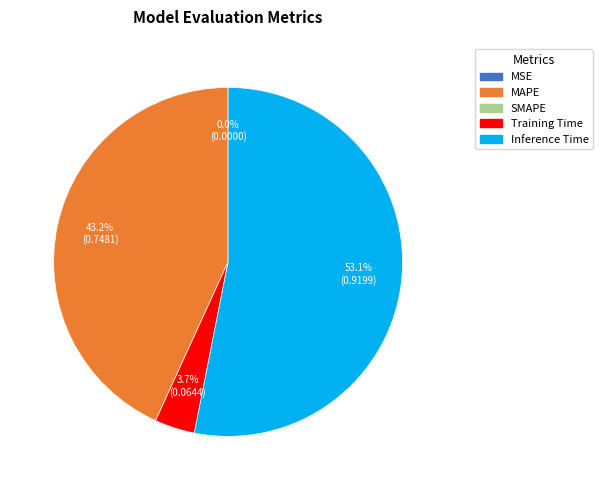

Which category accounts for the majority?

Inference Time